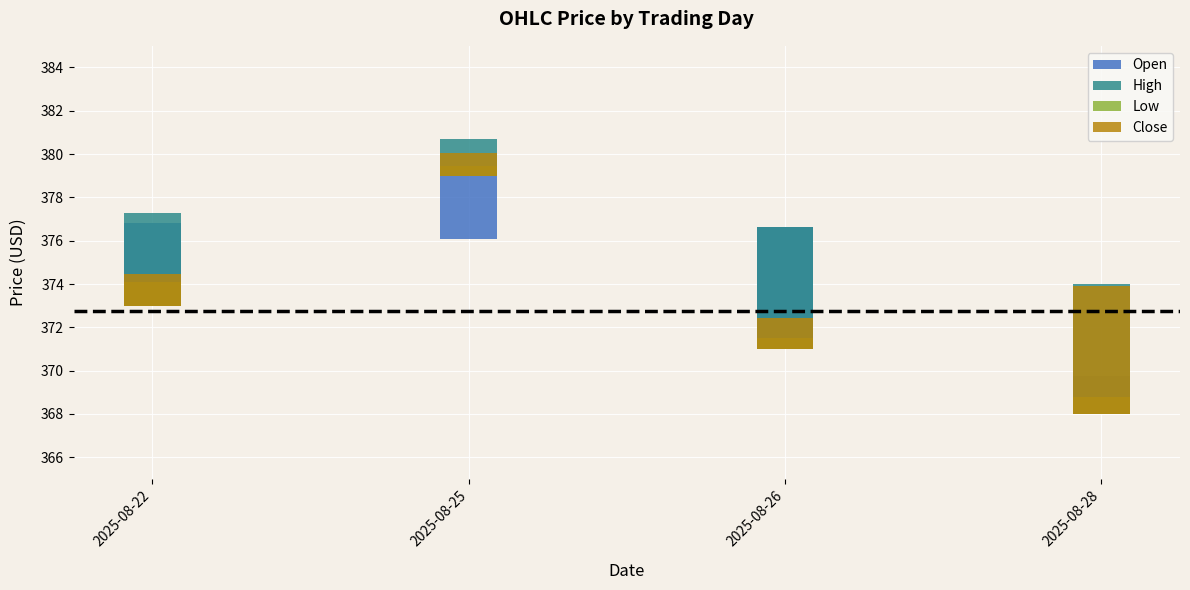

Between 2025-08-25 and 2025-08-28, which series saw the biggest shift?

Close